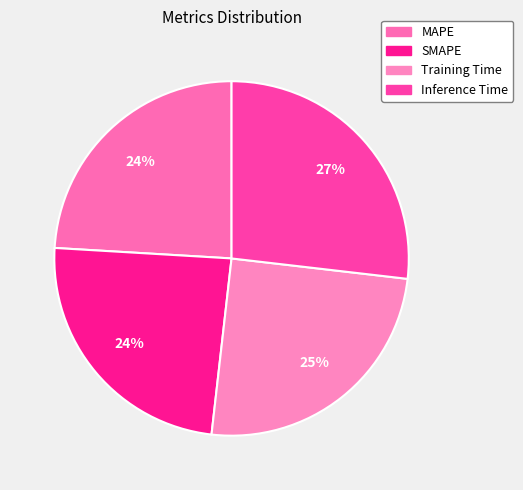

Rank the categories by value from highest to lowest.

Inference Time, Training Time, SMAPE, MAPE